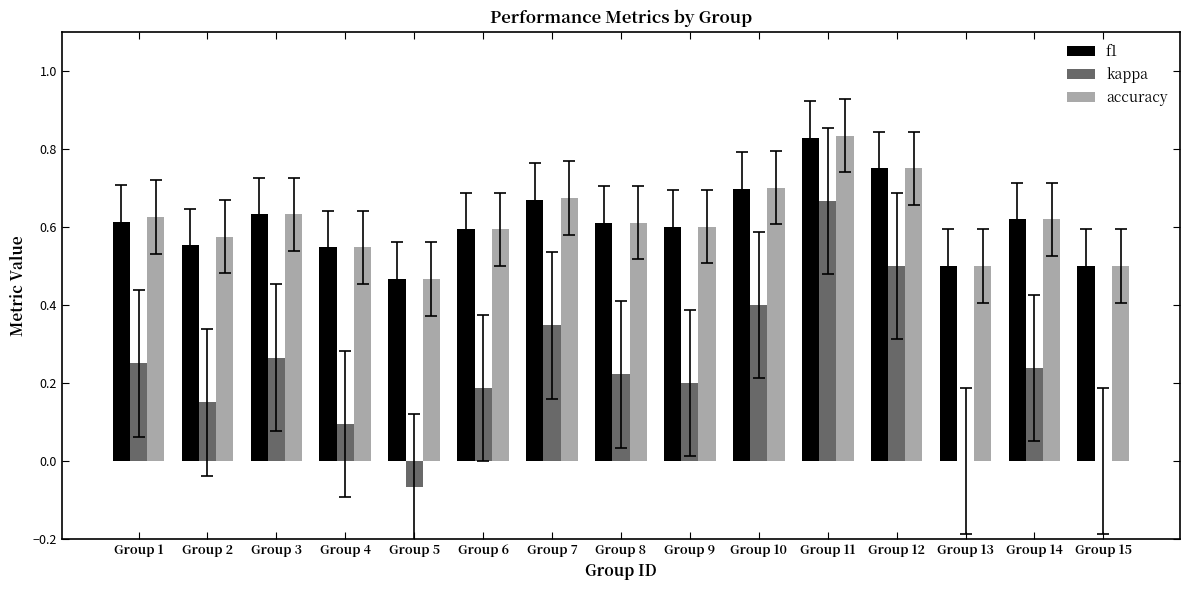

Which series has the widest spread of values?

kappa